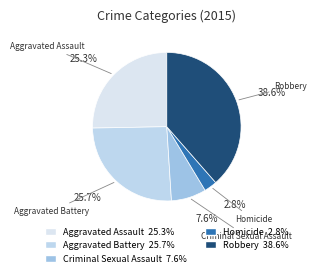

To the nearest percent, what portion does Homicide represent?

3%